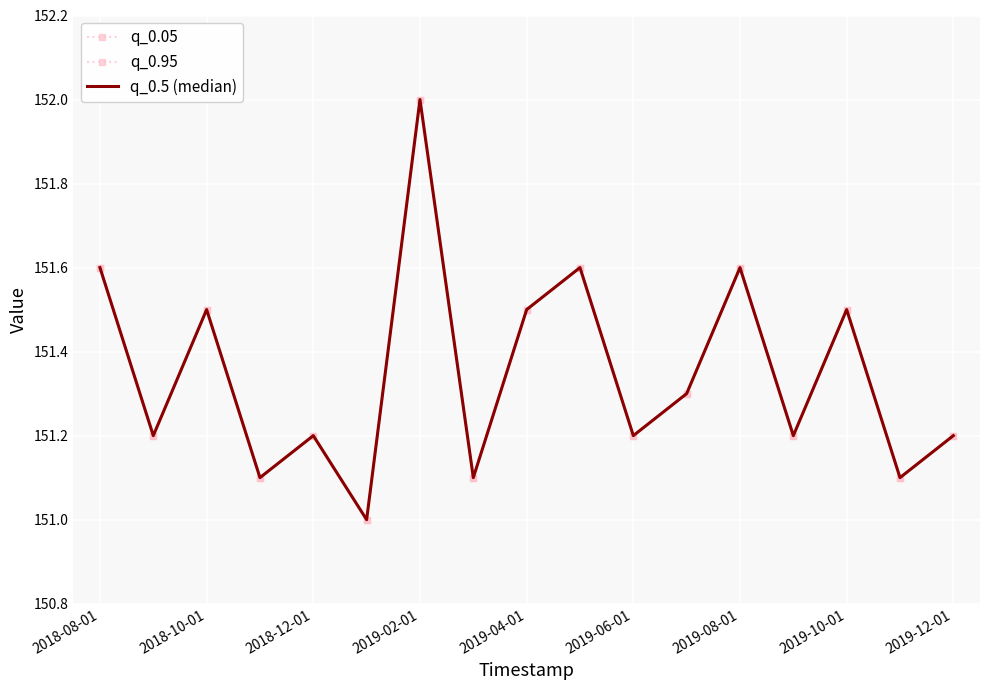

True or false: q_0.5 (median) and q_0.05 cross at least once.

False